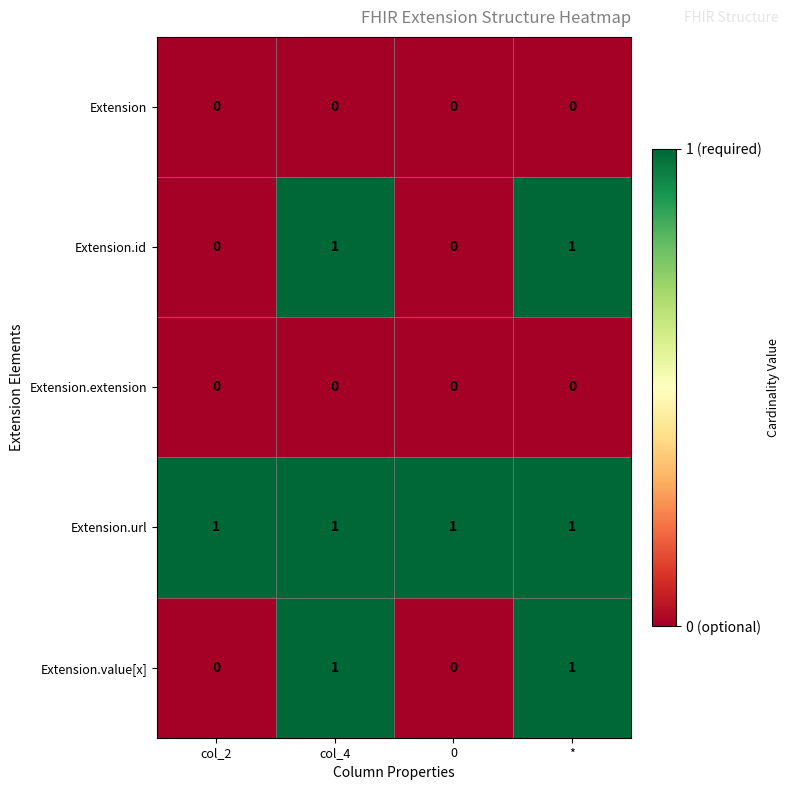

How many data points does each series have?

4